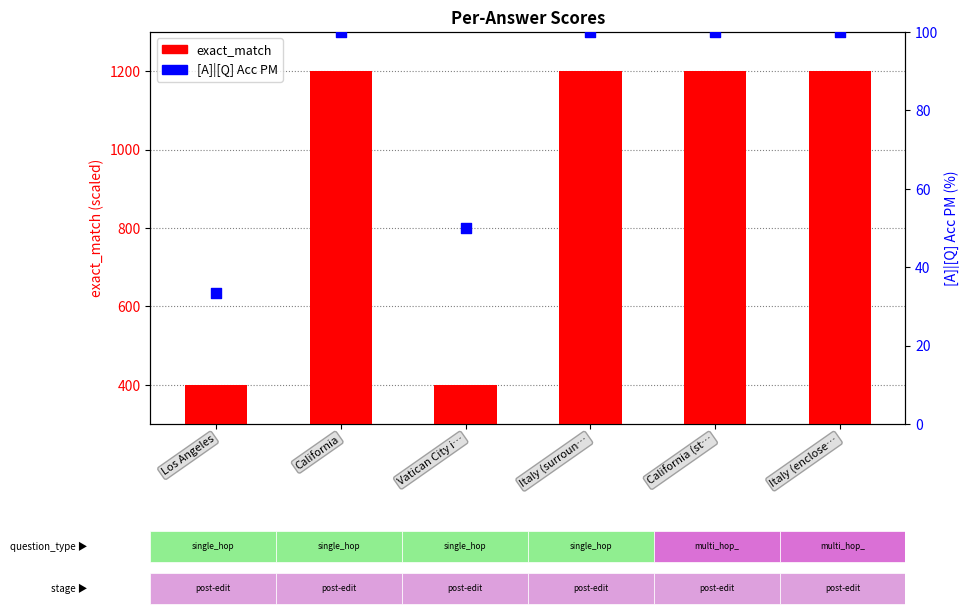

Which series has the largest Y range (max minus min)?

exact_match